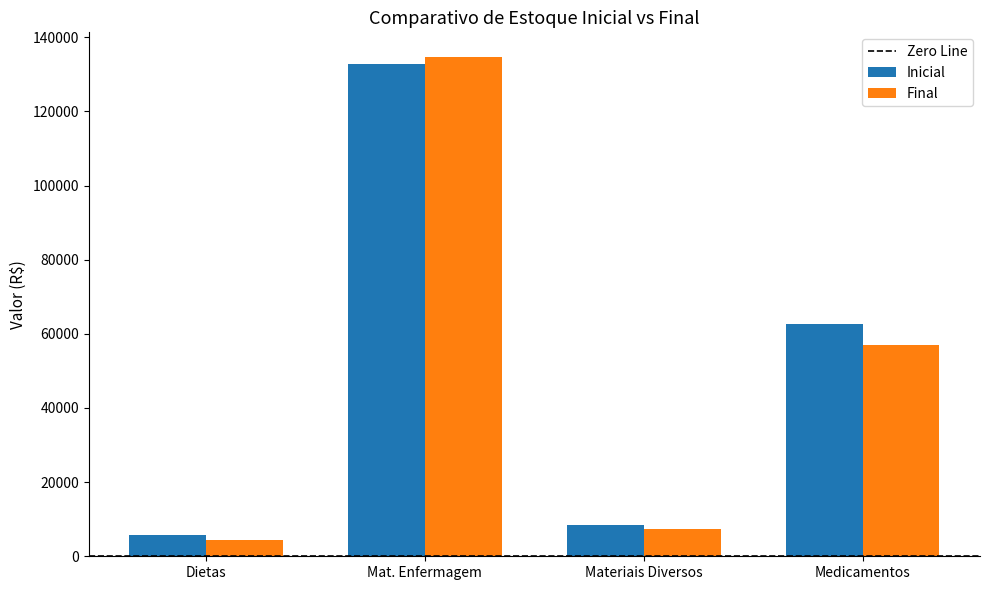

Rank the series by their maximum value, from lowest to highest.

Inicial, Final